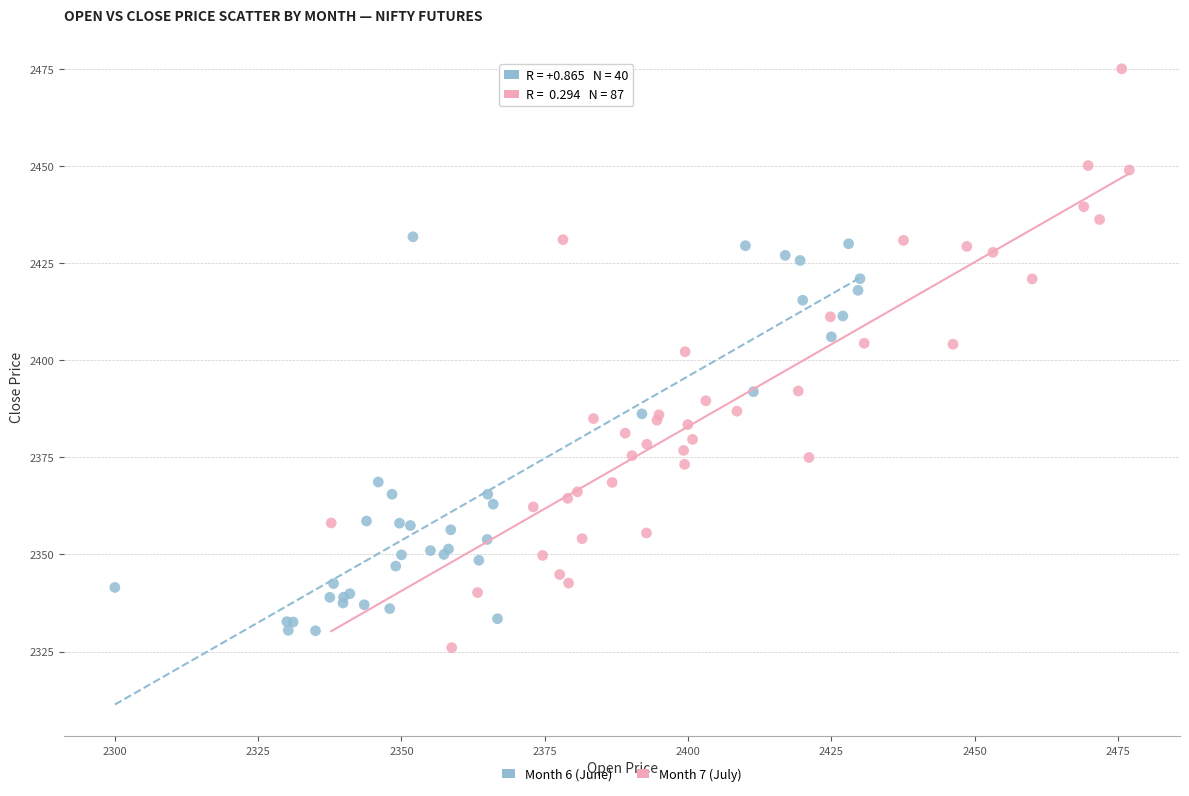

Which series has the widest spread of Y values?

Month 7 (July)